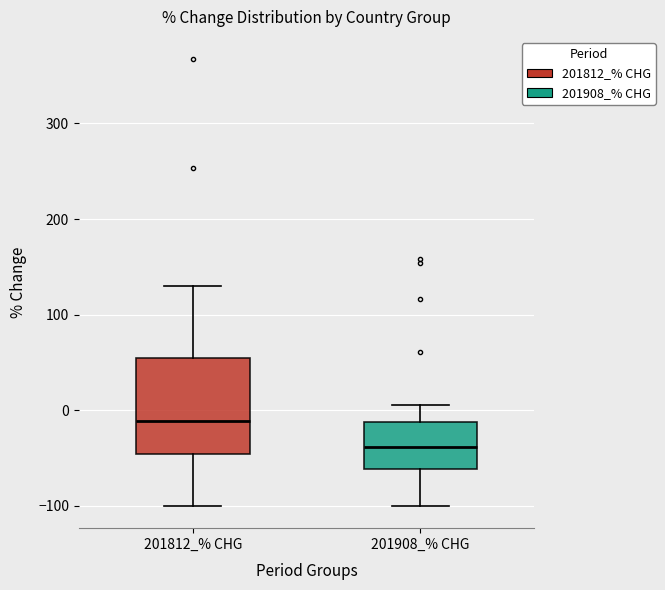

Comparing the boxes themselves (not the whiskers), which one is the tallest?

201812_% CHG